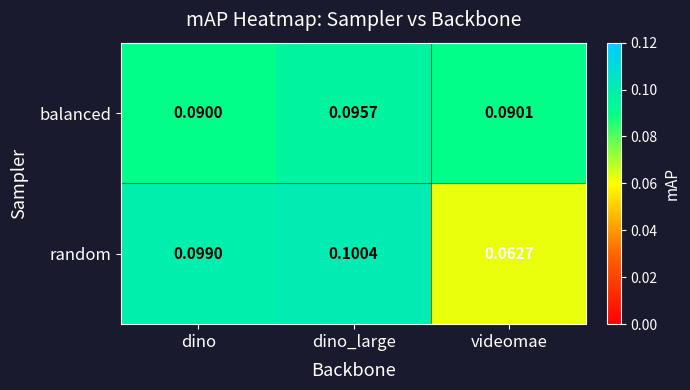

List the series in order of their overall mean, highest first.

balanced, random